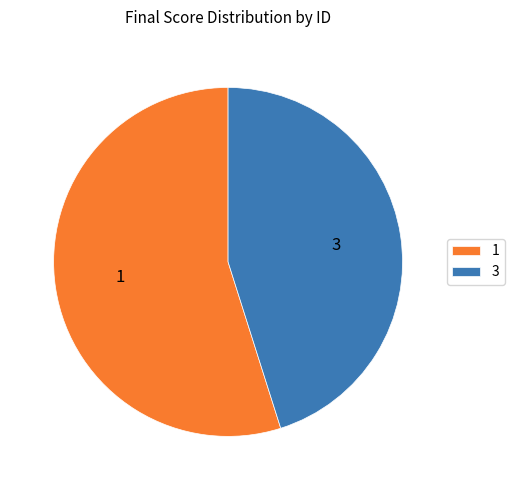

Count the number of slices in the pie.

2